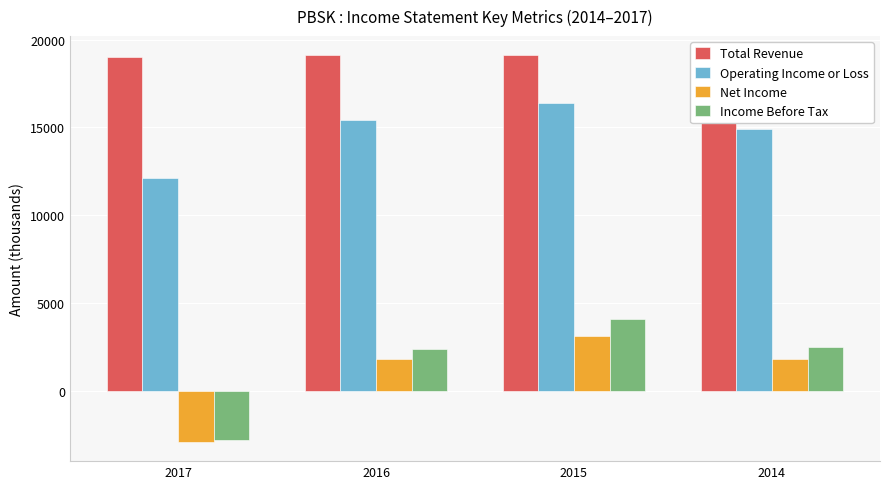

What is the sum of all Operating Income or Loss values?

58800